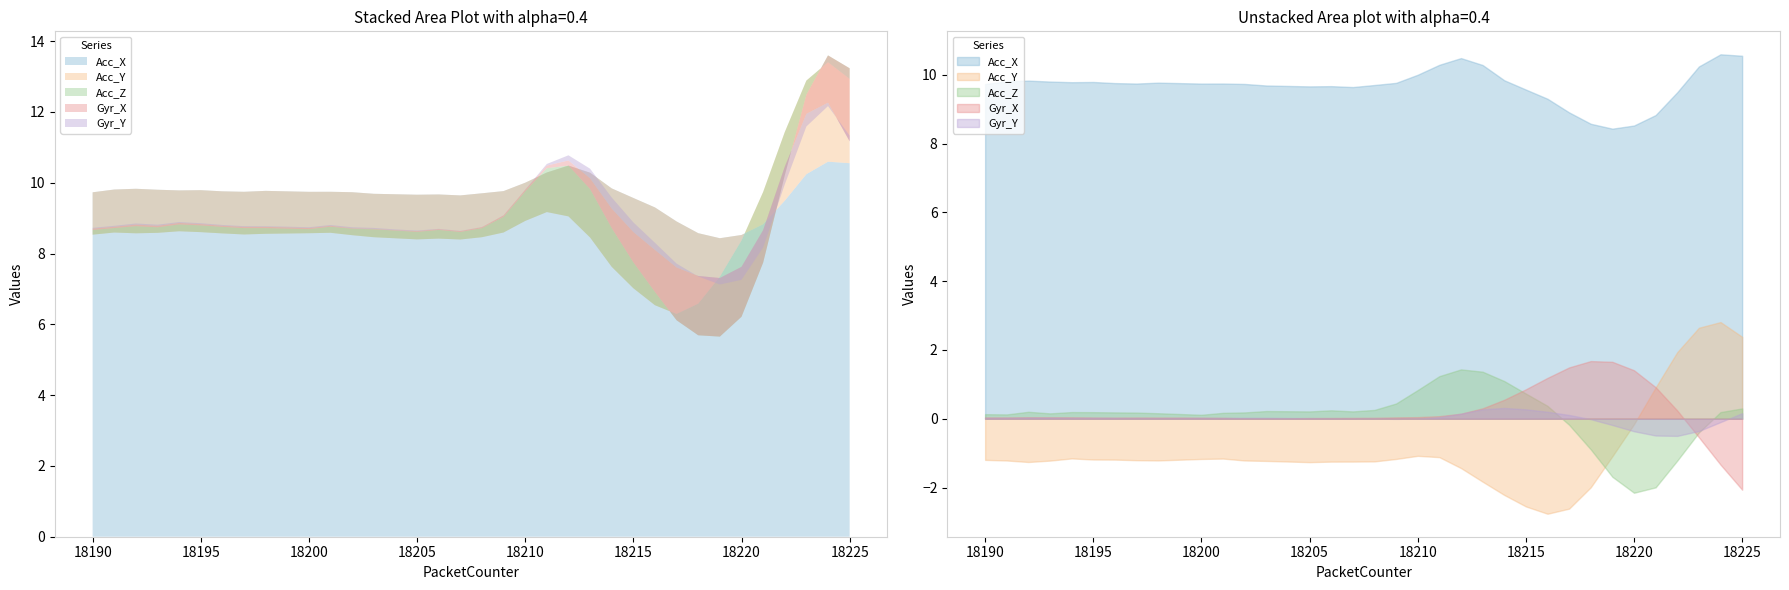

What value does the Acc_Y series have at 18218?

-2.0